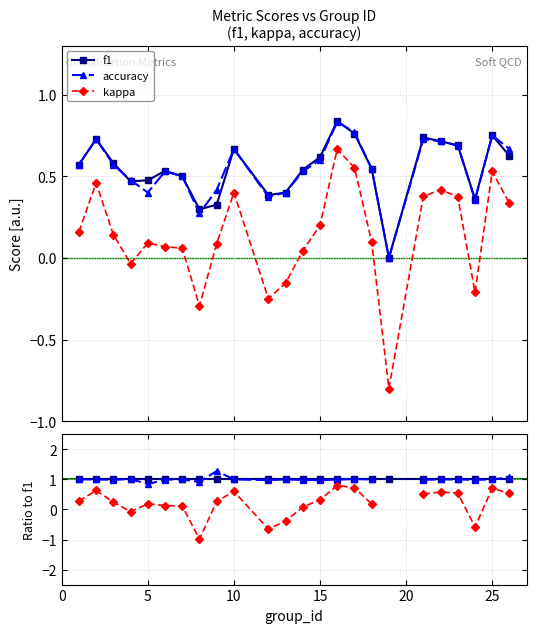

Does the chart display data point markers on the line(s)?

Yes